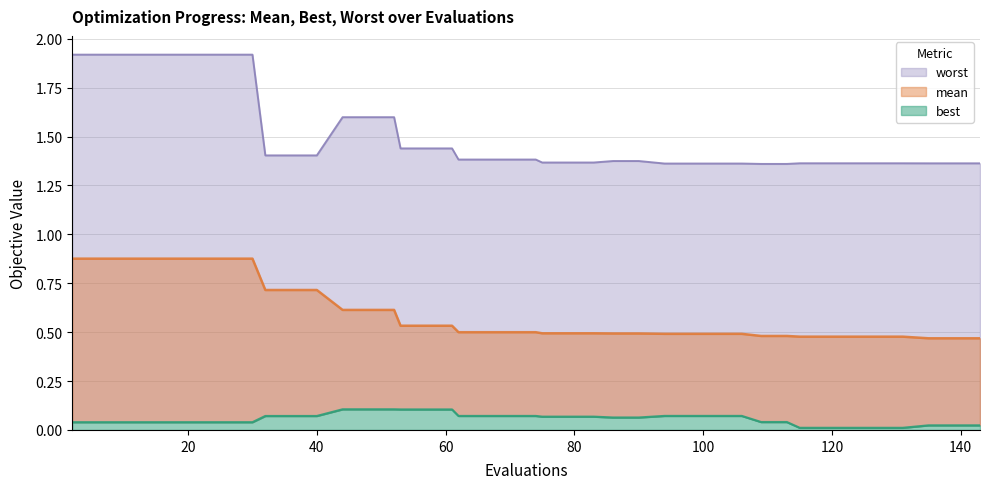

Reading right to left, extract all data points from this chart.

mean: 143=0.5	139=0.5	135=0.5	131=0.5	127=0.5	123=0.5	119=0.5	115=0.5	113=0.5	109=0.5	106=0.5	102=0.5	98=0.5	94=0.5	90=0.5	86=0.5	83=0.5	79=0.5	75=0.5	74=0.5	70=0.5	66=0.5	62=0.5	61=0.5	57=0.5	53=0.5	52=0.6	48=0.6	44=0.6	40=0.7	36=0.7	32=0.7	30=0.9	26=0.9	22=0.9	18=0.9	14=0.9	10=0.9	6=0.9	2=0.9
best: 143=0.0	139=0.0	135=0.0	131=0.0	127=0.0	123=0.0	119=0.0	115=0.0	113=0.0	109=0.0	106=0.1	102=0.1	98=0.1	94=0.1	90=0.1	86=0.1	83=0.1	79=0.1	75=0.1	74=0.1	70=0.1	66=0.1	62=0.1	61=0.1	57=0.1	53=0.1	52=0.1	48=0.1	44=0.1	40=0.1	36=0.1	32=0.1	30=0.0	26=0.0	22=0.0	18=0.0	14=0.0	10=0.0	6=0.0	2=0.0
worst: 143=1.4	139=1.4	135=1.4	131=1.4	127=1.4	123=1.4	119=1.4	115=1.4	113=1.4	109=1.4	106=1.4	102=1.4	98=1.4	94=1.4	90=1.4	86=1.4	83=1.4	79=1.4	75=1.4	74=1.4	70=1.4	66=1.4	62=1.4	61=1.4	57=1.4	53=1.4	52=1.6	48=1.6	44=1.6	40=1.4	36=1.4	32=1.4	30=1.9	26=1.9	22=1.9	18=1.9	14=1.9	10=1.9	6=1.9	2=1.9